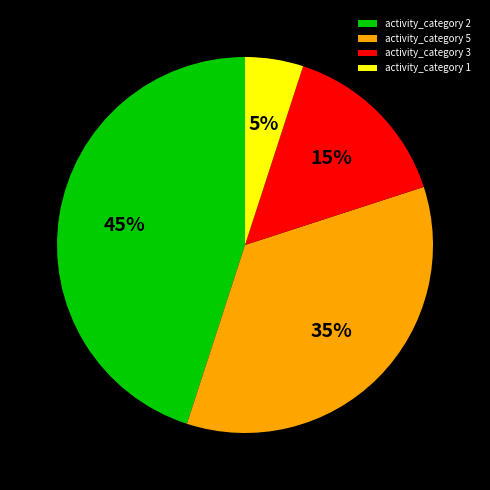

Between activity_category 3 and activity_category 5, which is larger?

activity_category 5